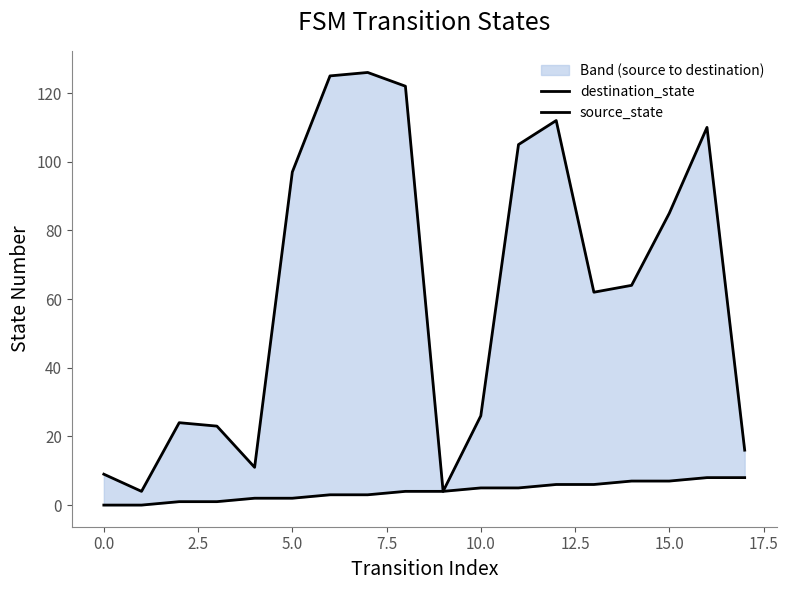

What are all the series names shown in the legend?

destination_state, source_state